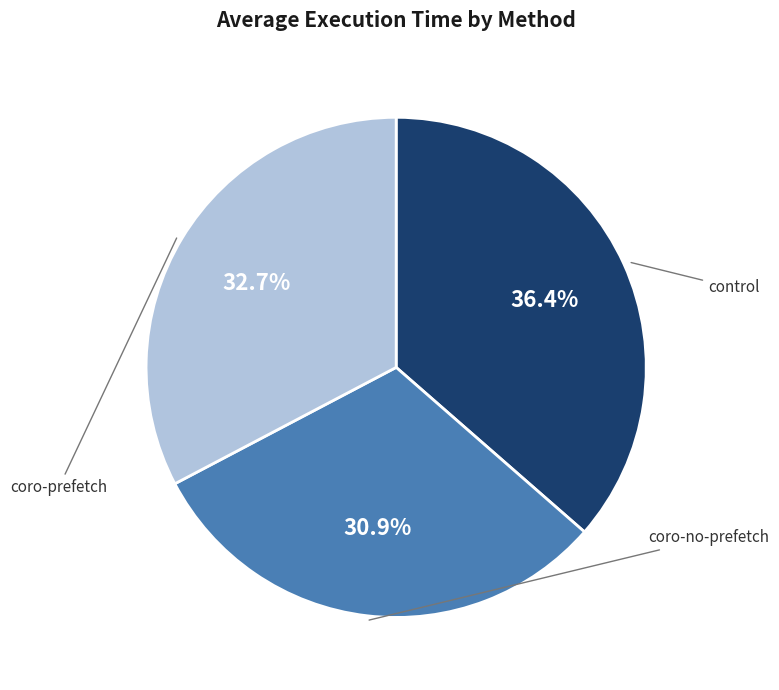

How many slices are in this pie chart?

3